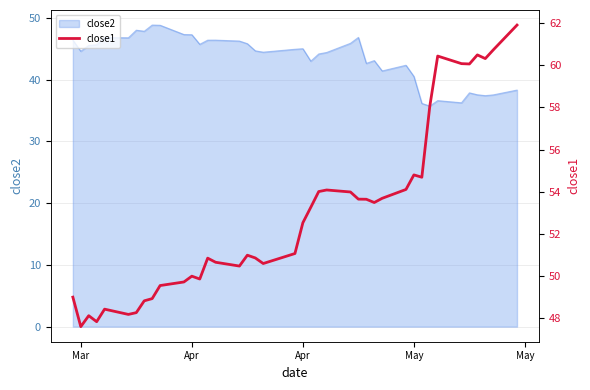

True or false: there are more than 1 points higher than both neighbors.

True